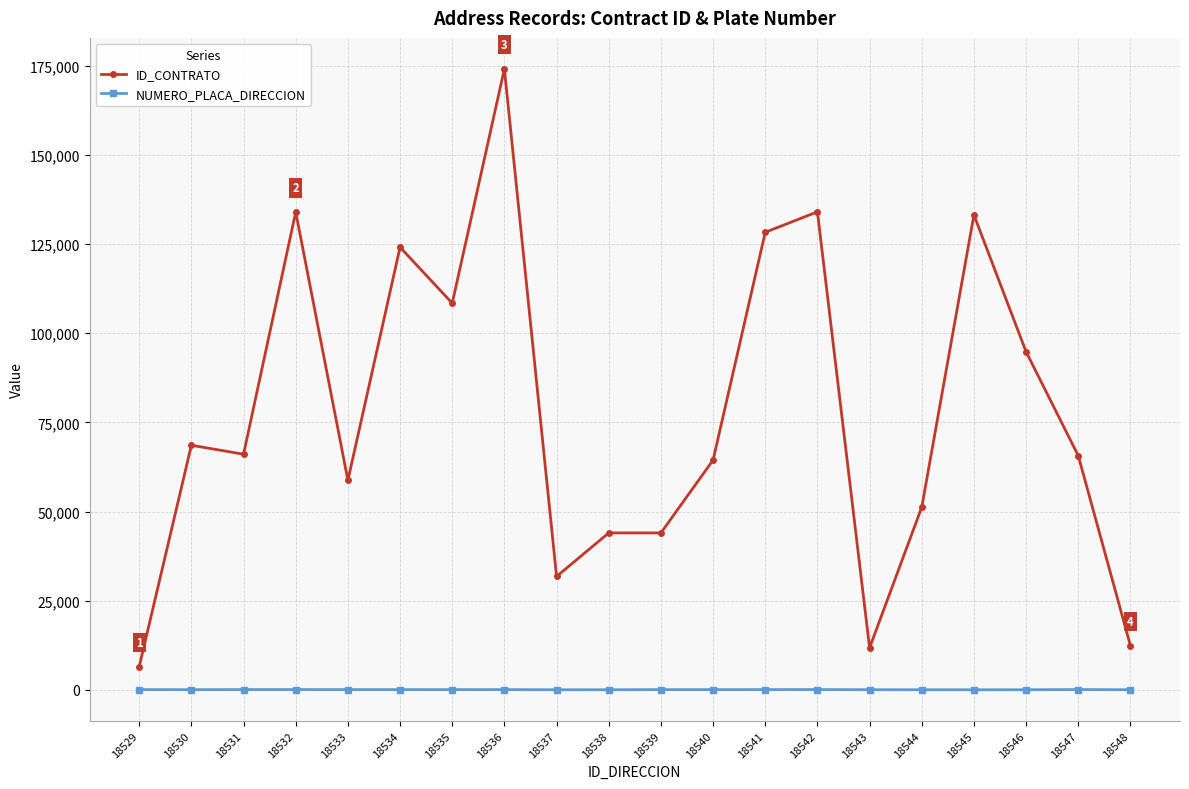

At which category is the sum across all series the highest?

18536